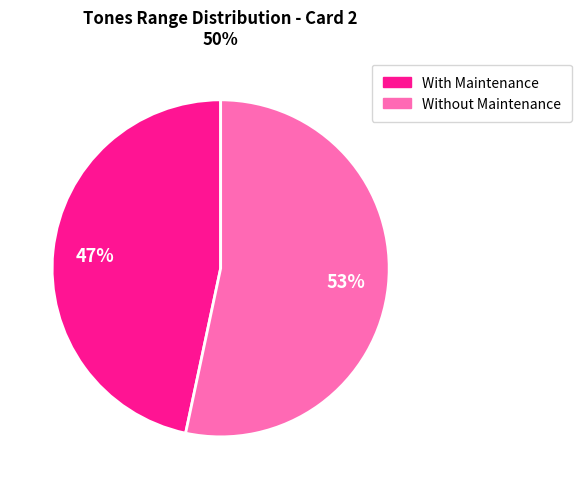

Is there any slice that represents more than half of the pie?

Yes